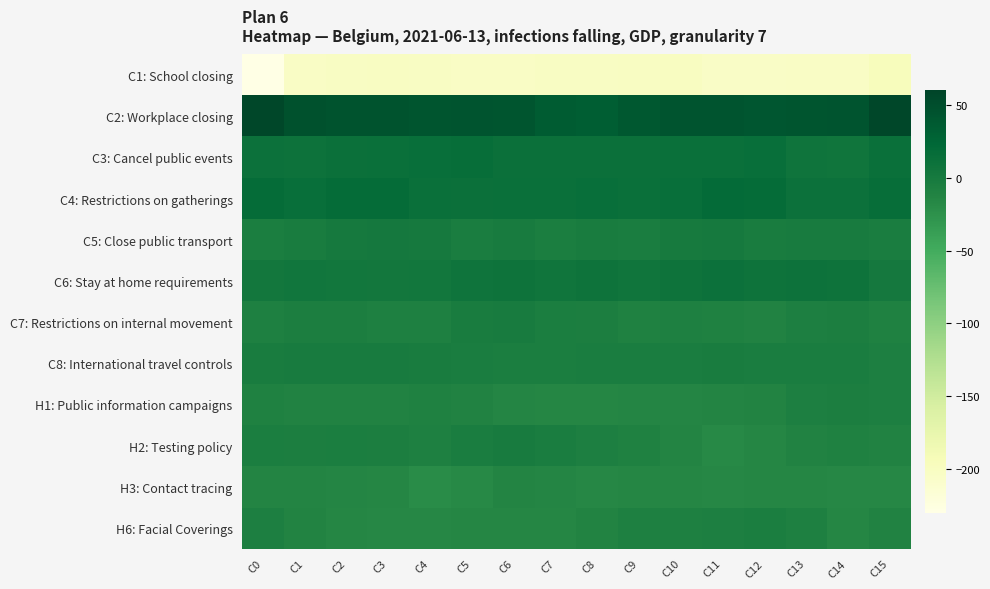

Rank the series at C15 from lowest to highest value.

C1: School closing, H3: Contact tracing, H6: Facial Coverings, H2: Testing policy, C7: Restrictions on internal movement, H1: Public information campaigns, C8: International travel controls, C5: Close public transport, C6: Stay at home requirements, C3: Cancel public events, C4: Restrictions on gatherings, C2: Workplace closing